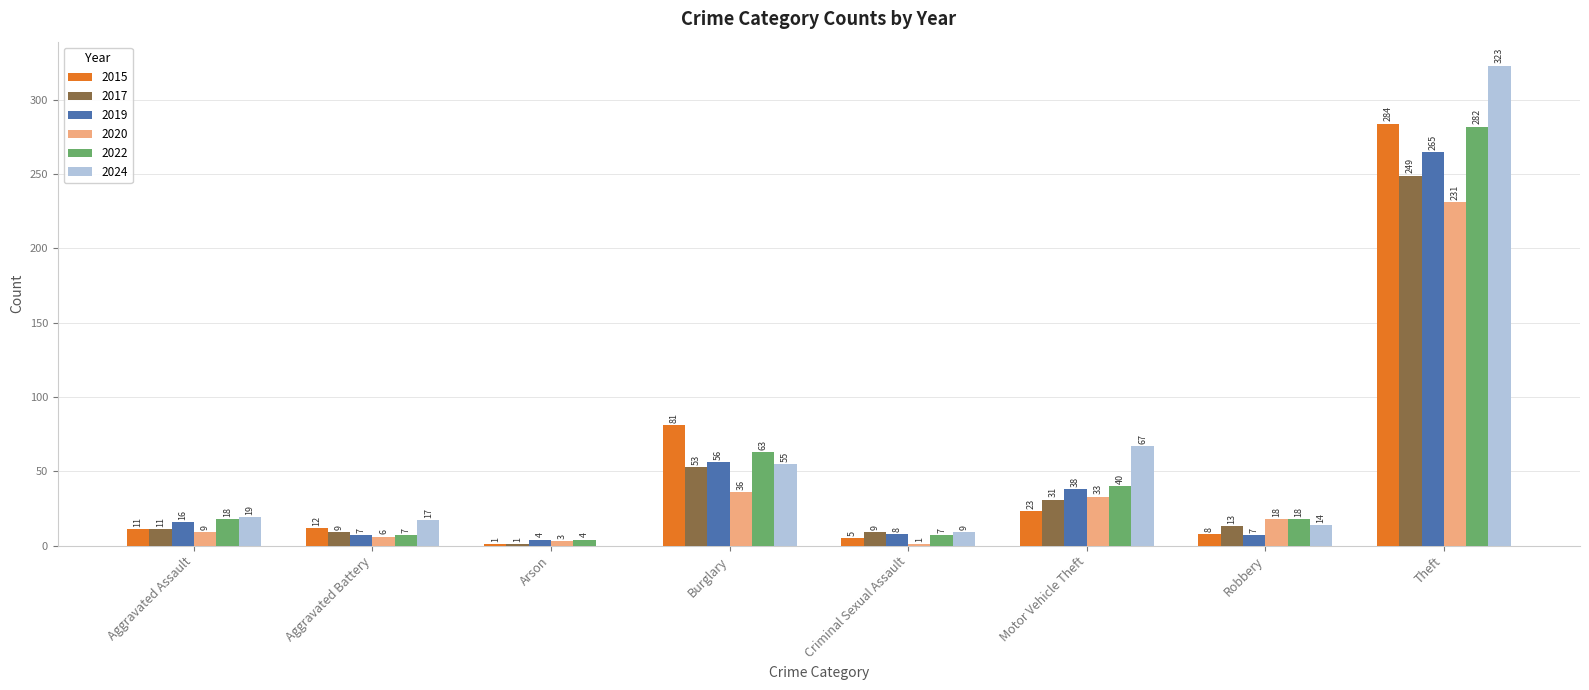

Between Robbery and Theft, which series saw the biggest shift?

2024